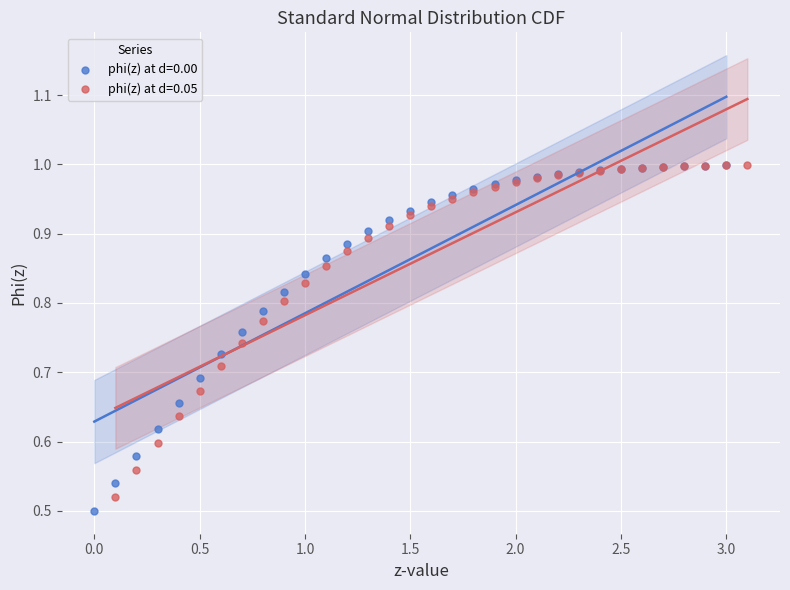

Which series has the widest spread of Y values?

phi(z) at d=0.00